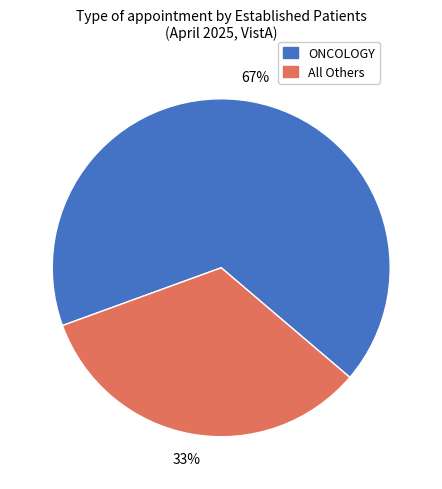

The All Others slice represents 22% of the pie. True or false?

False